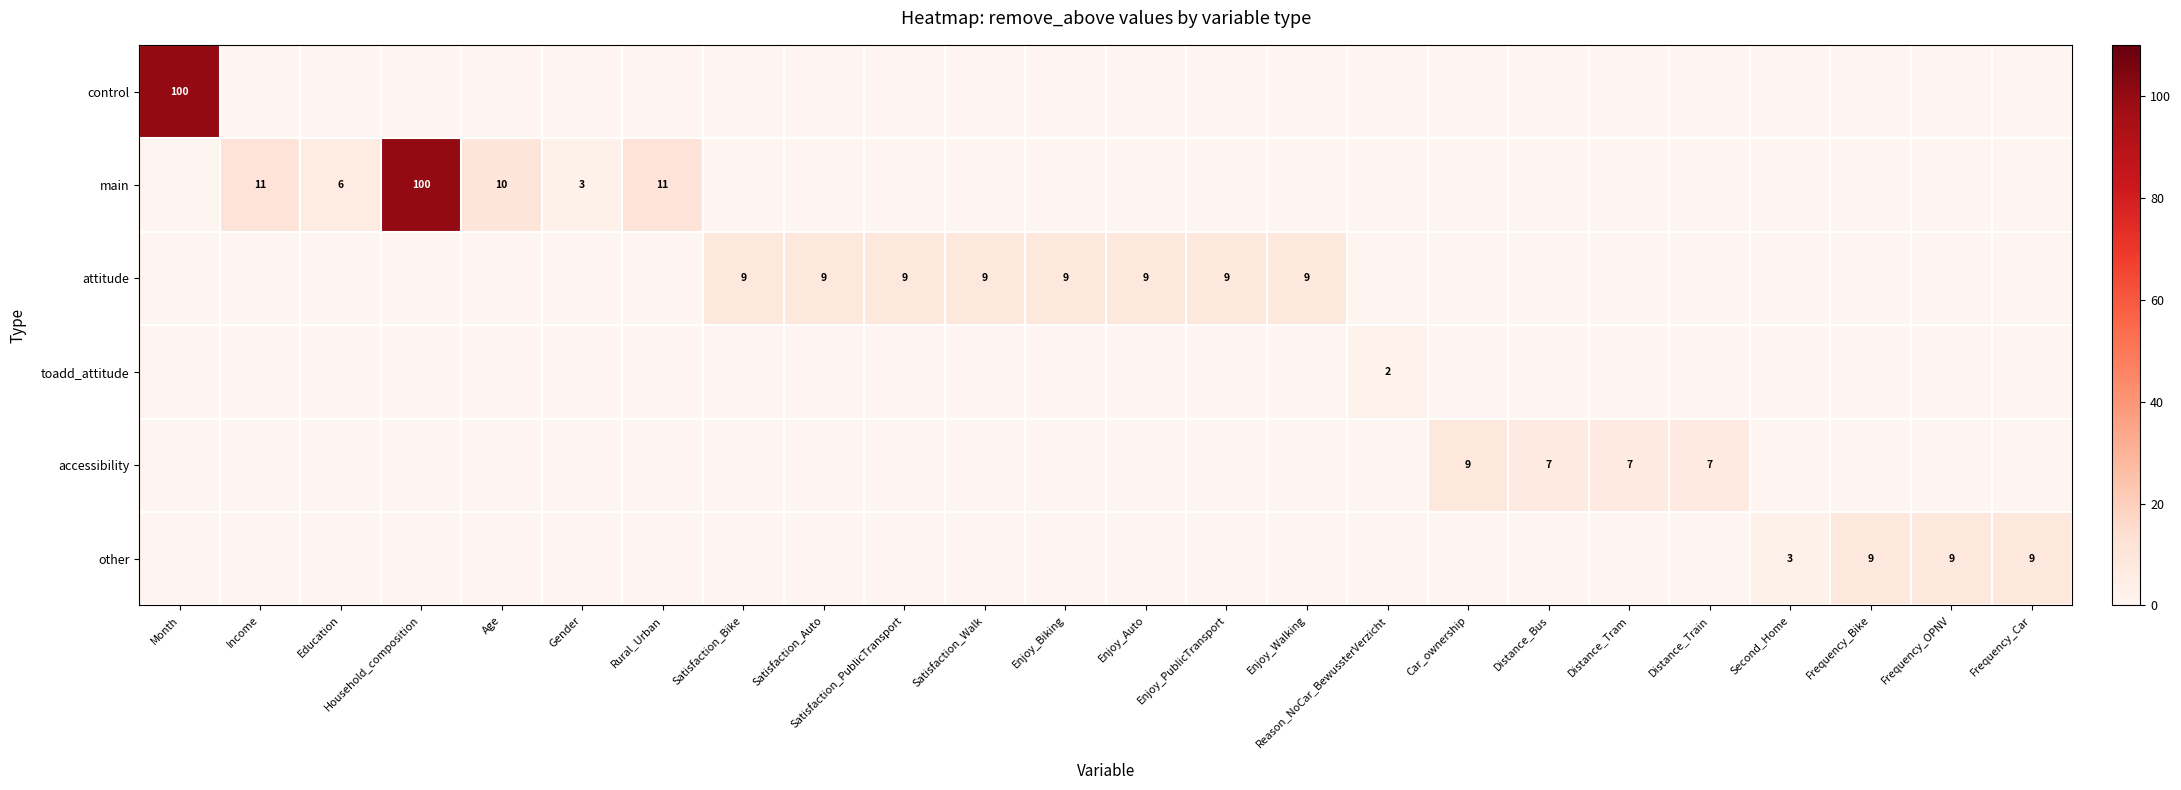

The attitude series shows 2 at Satisfaction_PublicTransport. True or false?

False